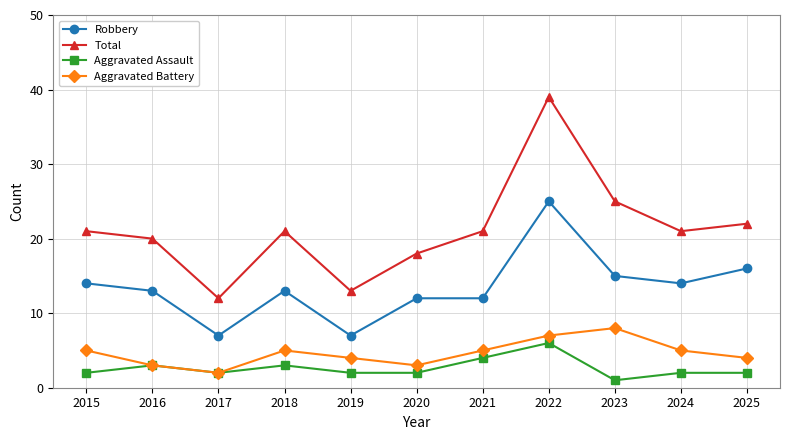

At which label is Robbery closest to 16?

2025